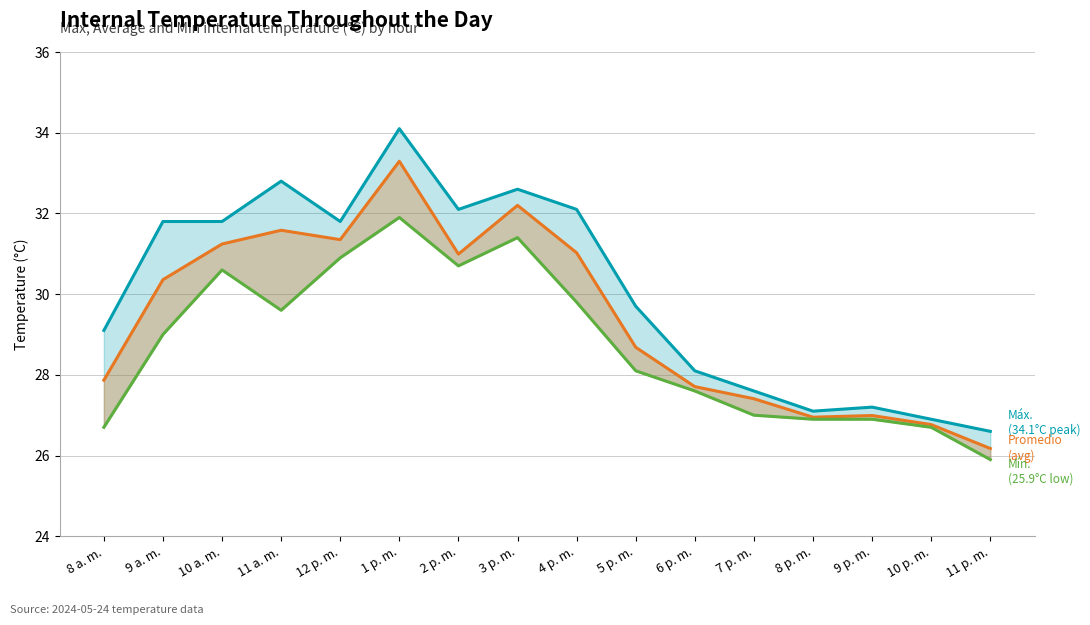

What position from the left is 10 a. m.?

3